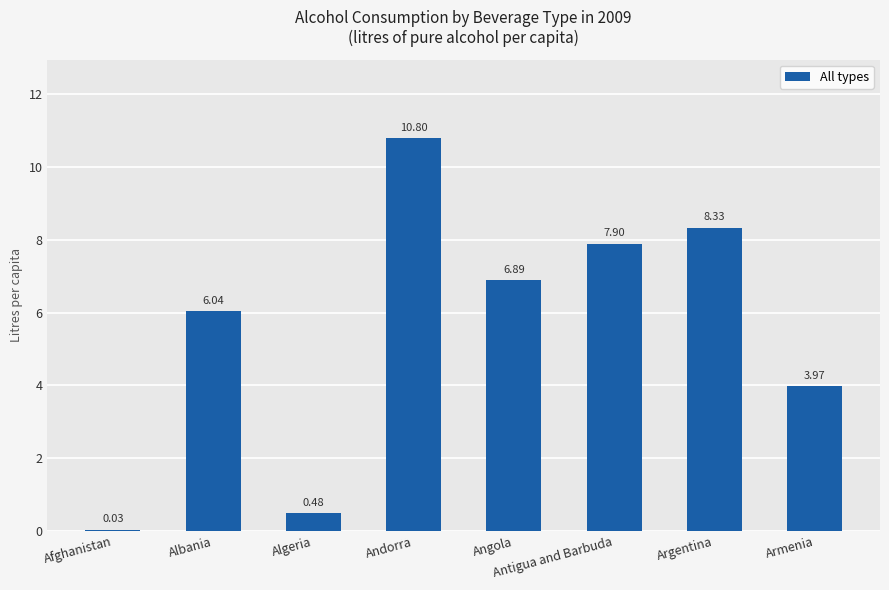

Which label corresponds to the largest value in the chart?

Andorra